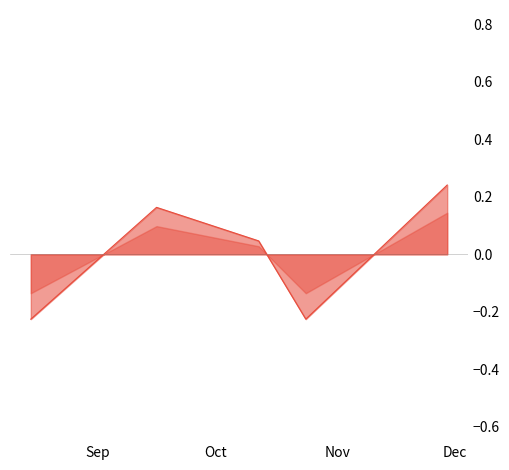

What value does the data have at 2016-08-15?

-0.2